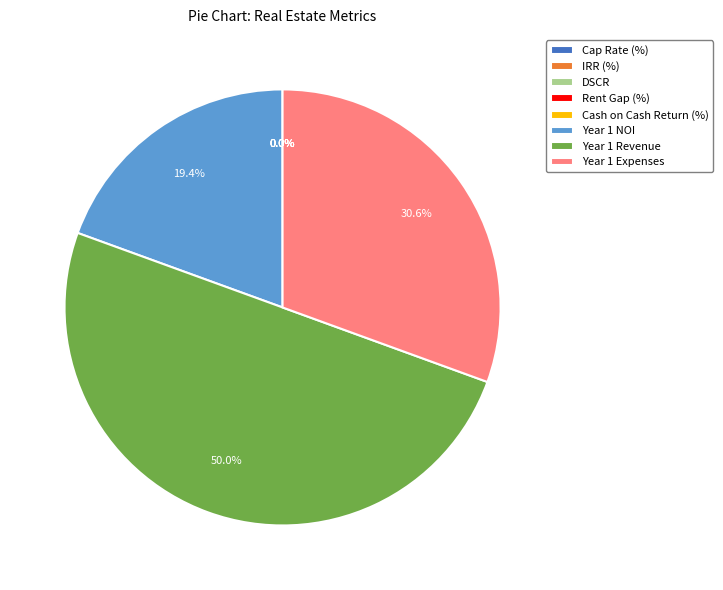

To the nearest percent, what is the difference between the largest and smallest slice percentages?

50%